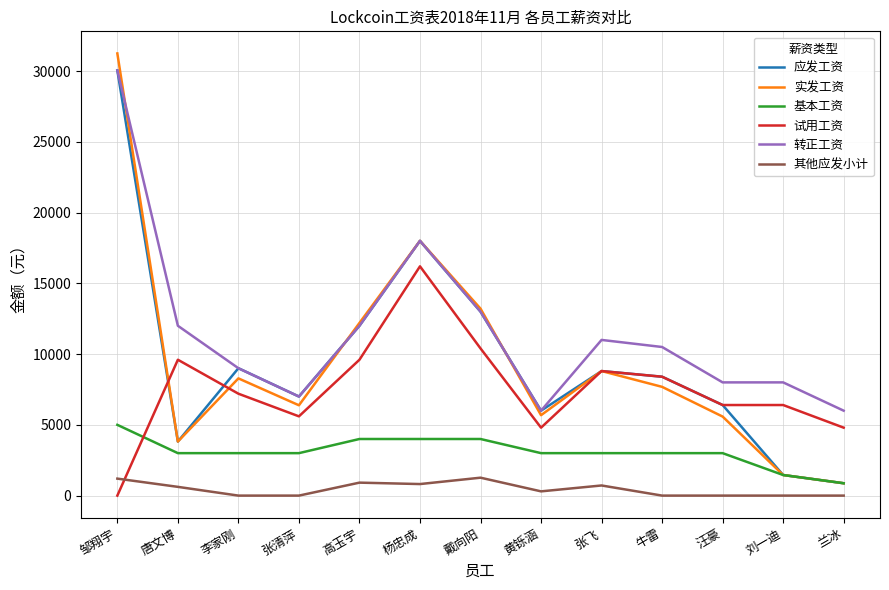

What value does the 试用工资 series have at 汪豪, to the nearest 100?

6400